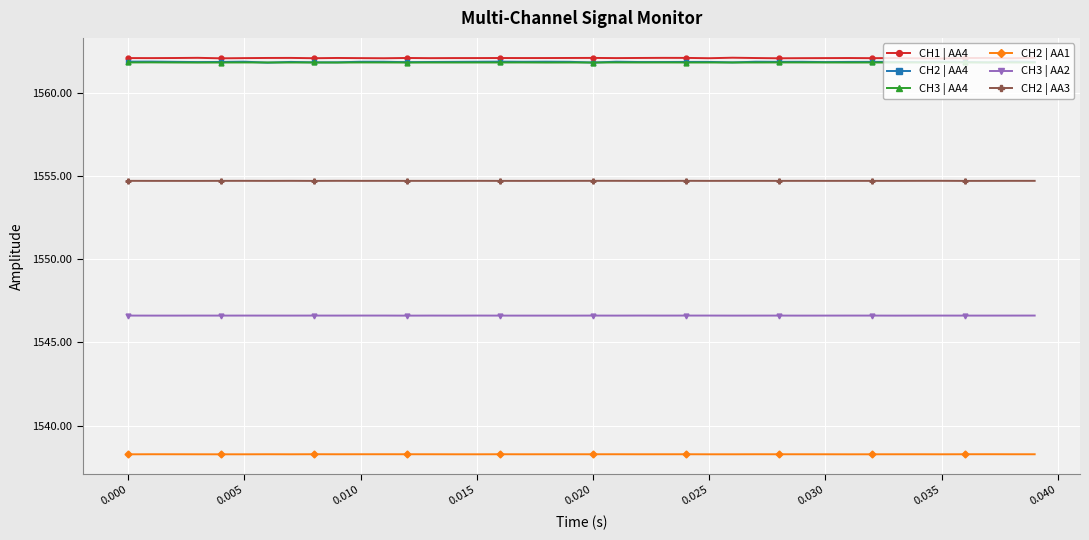

True or false: CH2 | AA1 and CH3 | AA4 intersect in this chart.

False